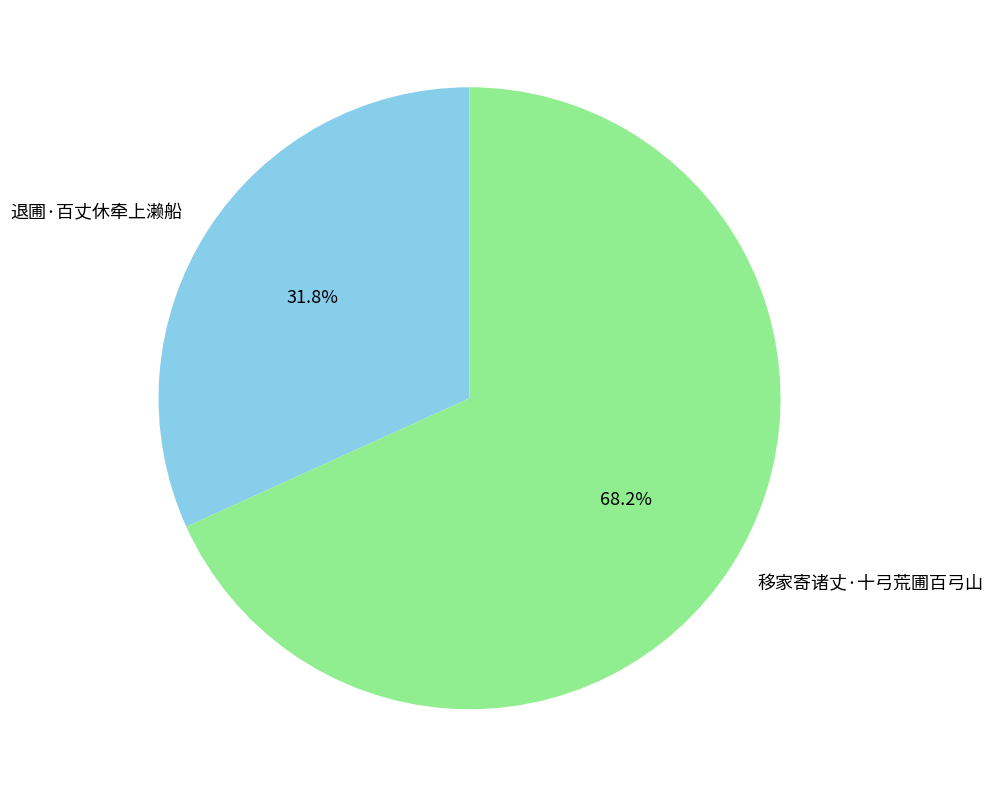

True or false: 退圃·百丈休牵上濑船 accounts for 32% of the total.

True